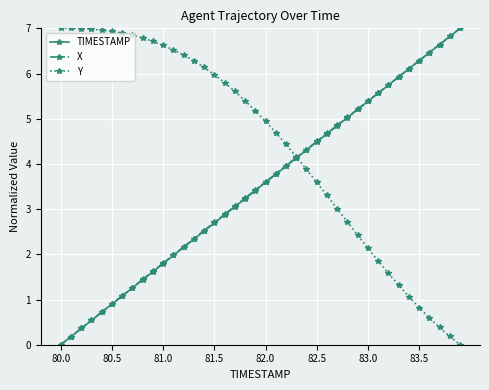

What is the greatest value displayed?

7.0